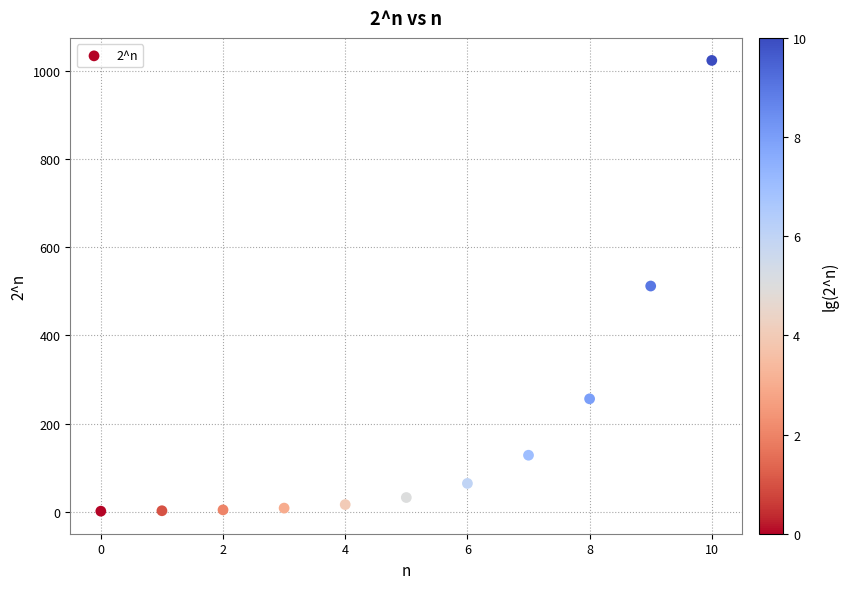

What is the average Y value?

186